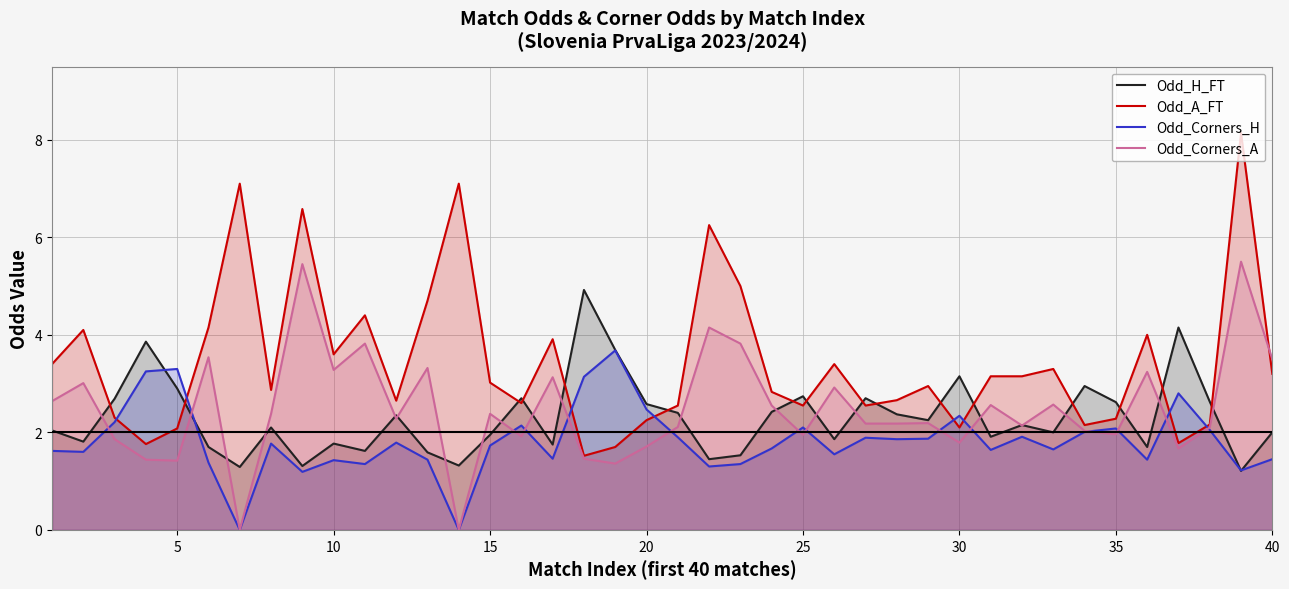

What is the maximum value shown in the chart?

8.1